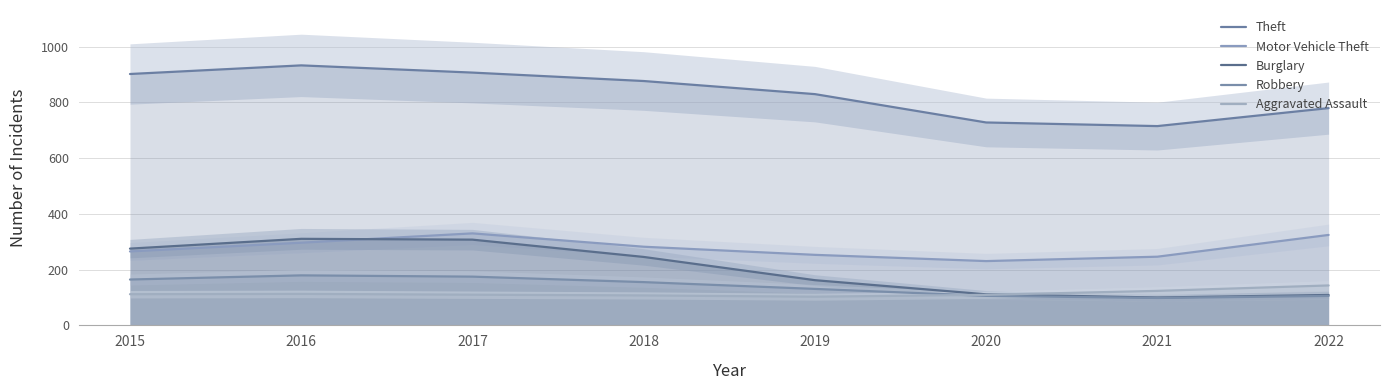

Reading left to right, what are all the values shown in this chart?

Theft: 901.9	932.9	907.0	876.8	829.7	728.0	715.0	779.6
Motor Vehicle Theft: 265.3	296.6	330.1	282.2	253.1	230.7	246.4	324.5
Burglary: 275.4	310.6	307.6	245.6	162.2	111.4	100.0	109.1
Robbery: 164.5	179.5	174.9	155.2	130.9	105.9	98.4	105.7
Aggravated Assault: 111.9	113.0	110.1	107.5	102.9	109.6	123.8	143.3